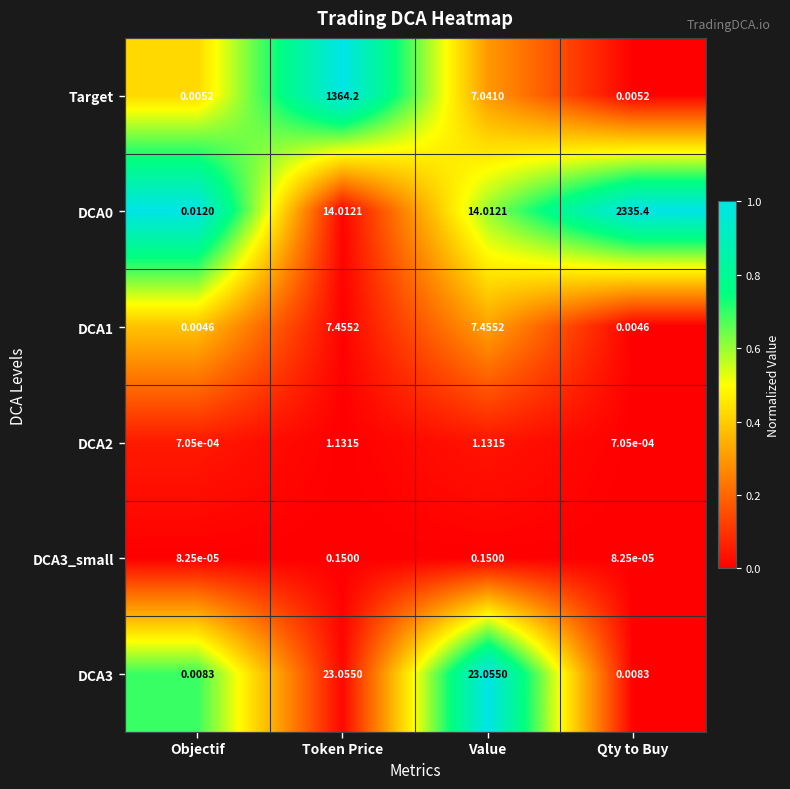

Is the value of DCA1 at Qty to Buy greater than the value of DCA3 at Token Price?

No